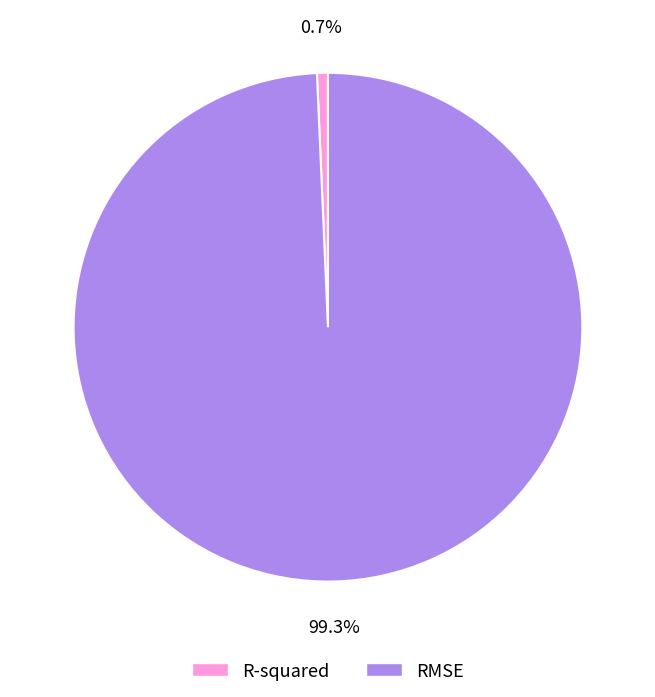

To the nearest percent, what percentage of the pie is R-squared?

1%